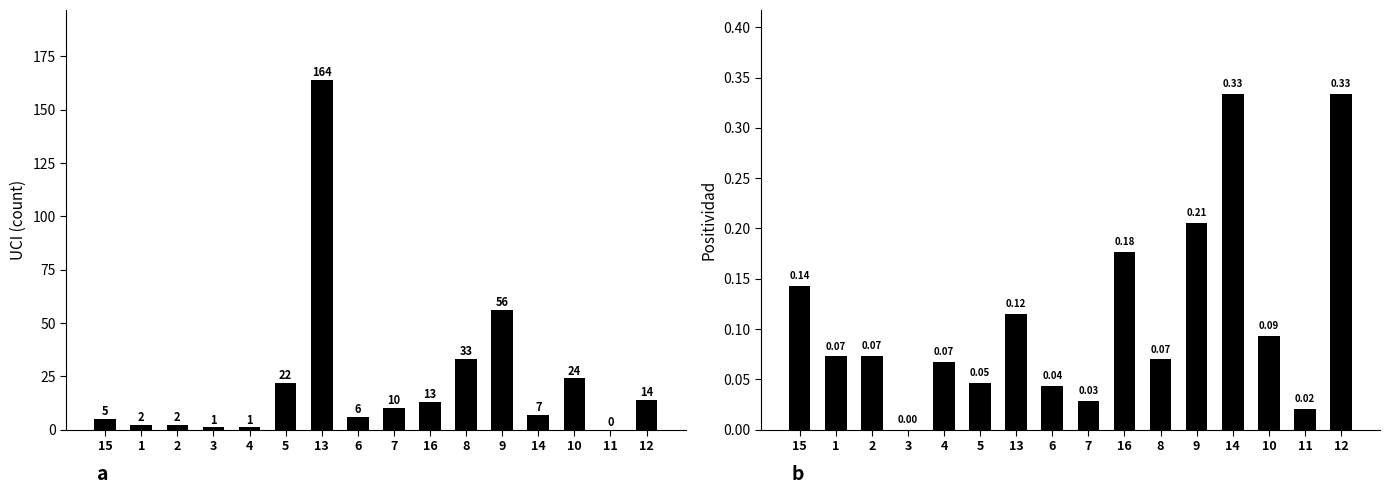

At how many categories does at least one series exceed 34?

2